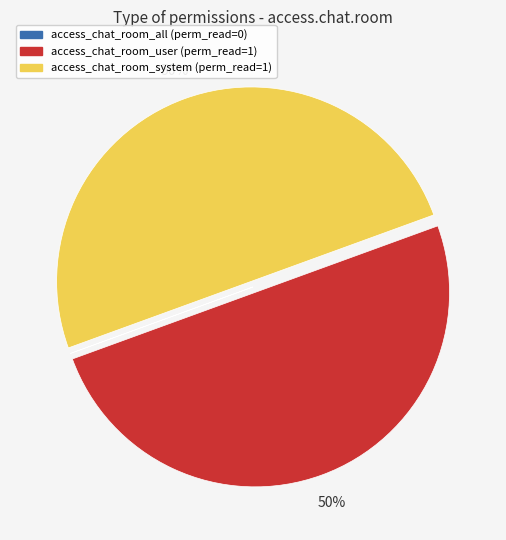

True or false: access_chat_room_user accounts for 50% of the total.

True